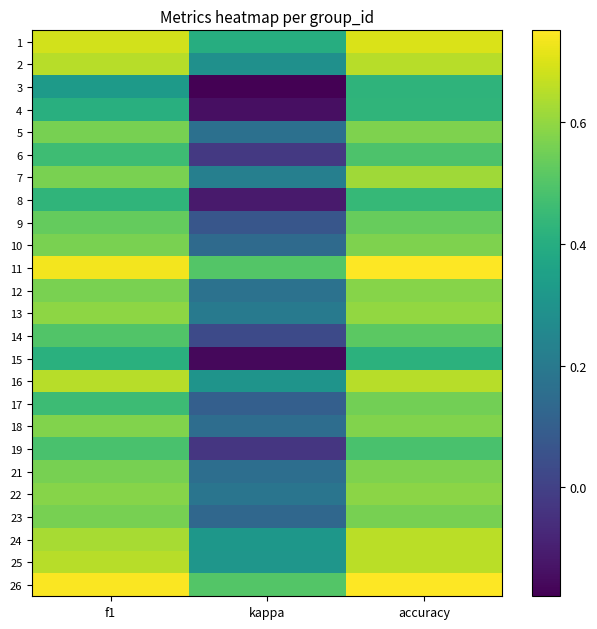

How many data points does each series have?

3